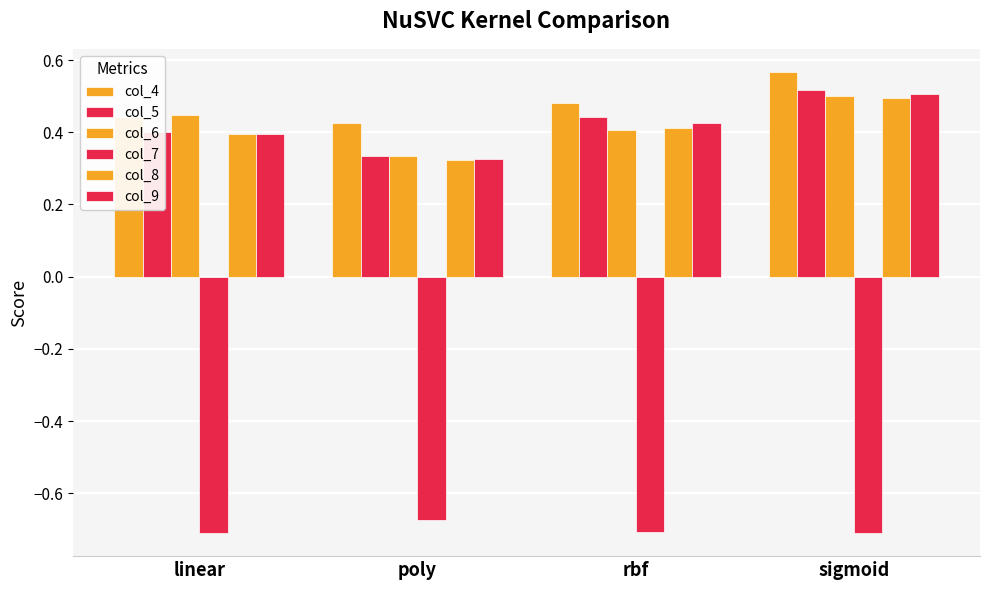

List the labels in order of col_5 value, largest first.

sigmoid, rbf, linear, poly